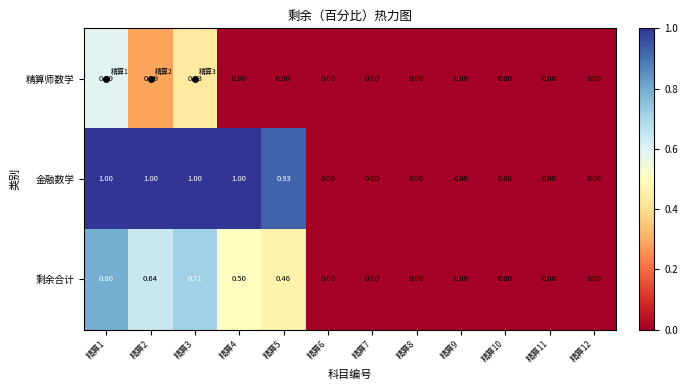

Which series has the largest range (max minus min)?

金融数学